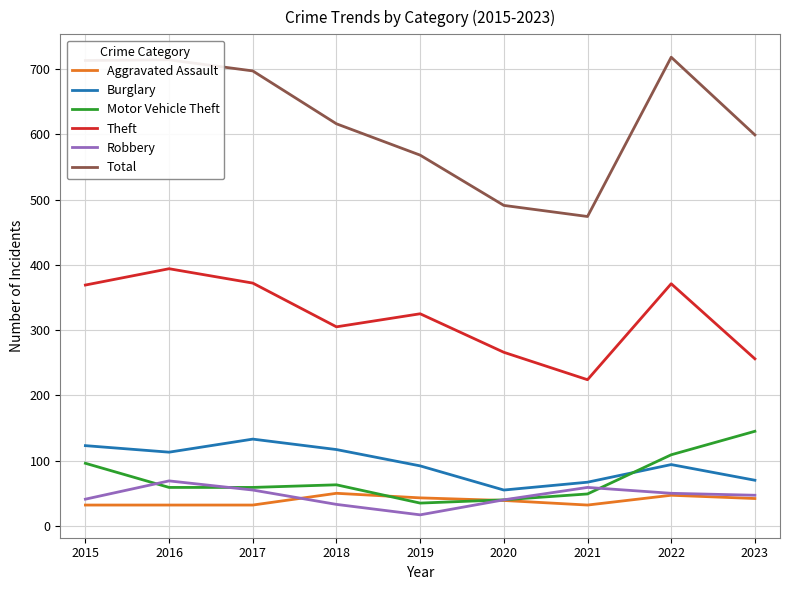

What is the lowest value of the Aggravated Assault series?

32